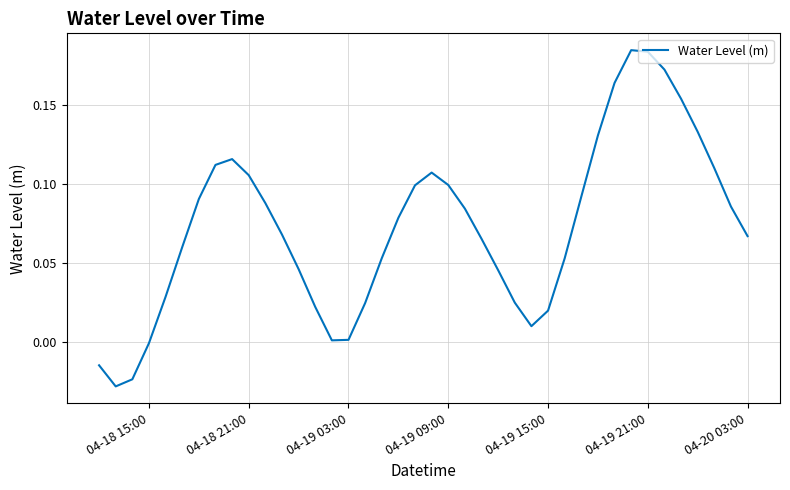

How many lines are shown in the chart?

1